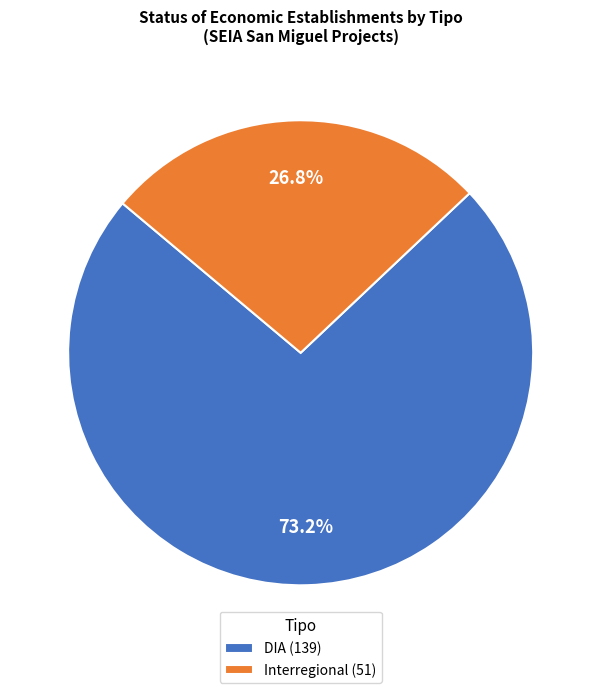

What percentage is the Interregional slice, to the nearest percent?

27%